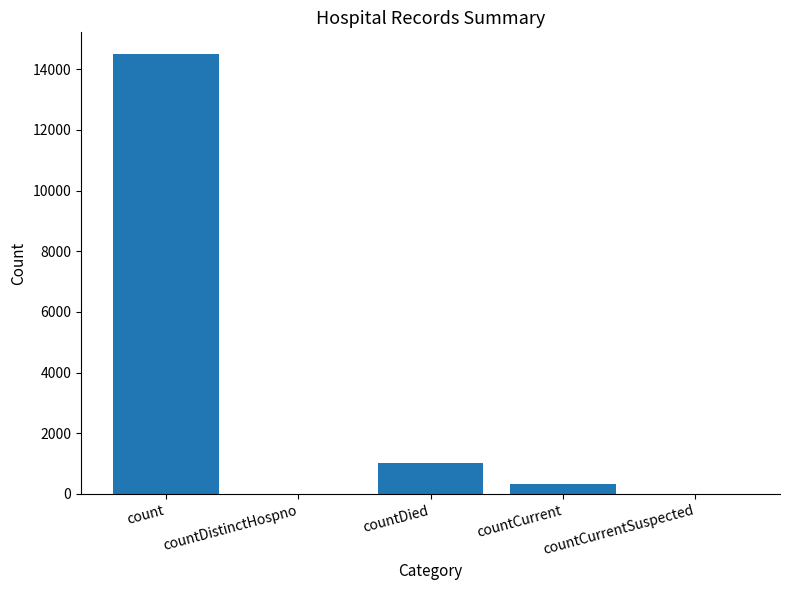

Where is the data nearest to the value 7244?

countDied